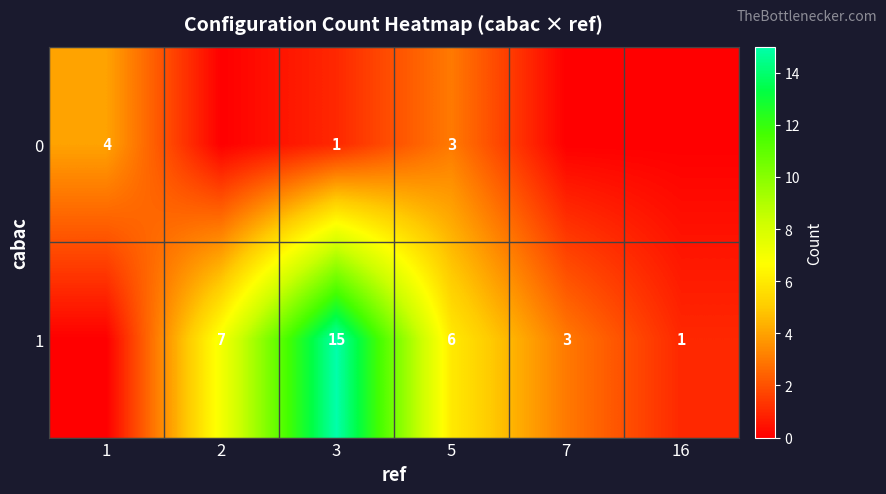

The value of 1 at 7 is 1. True or false?

False